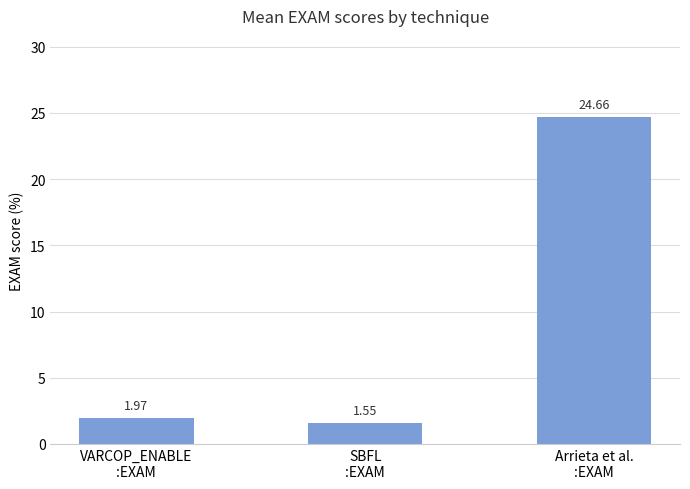

What is the difference between the maximum and second lowest values?

22.7